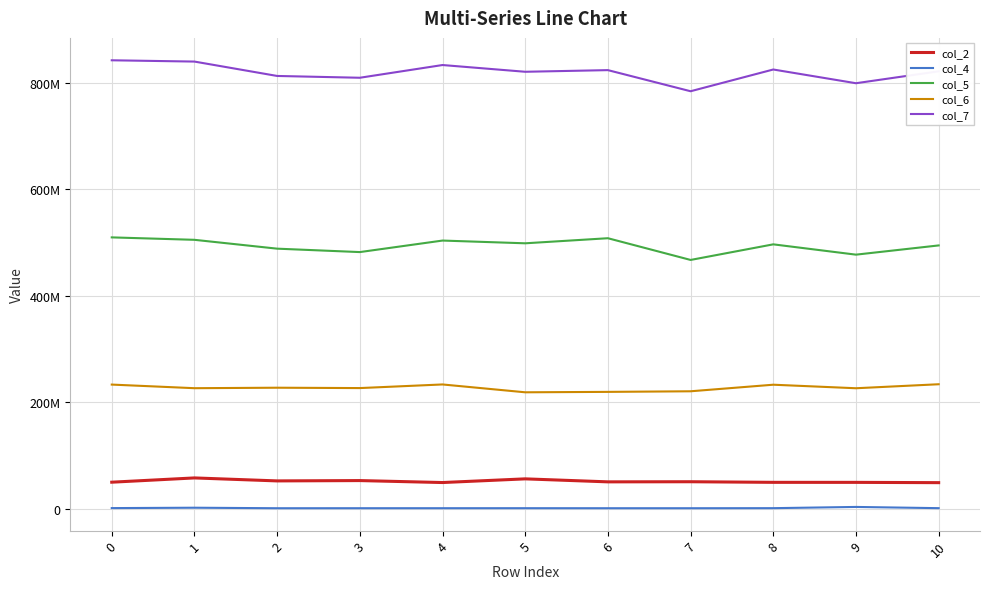

Does the chart have visible grid lines?

Yes